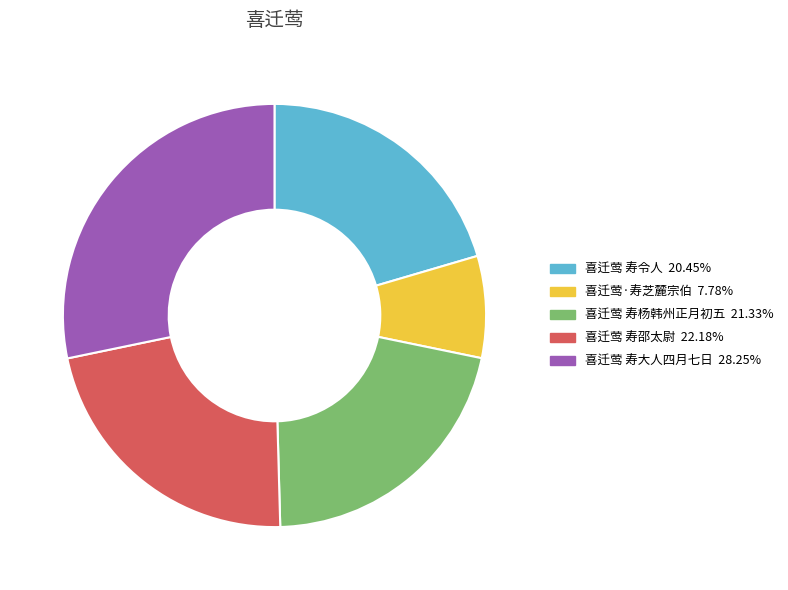

Is there a majority slice in this chart?

No